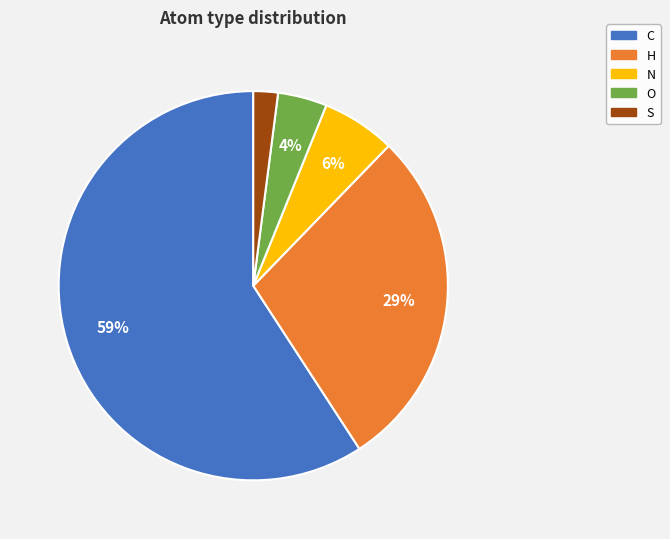

How many segments does this pie chart have?

5